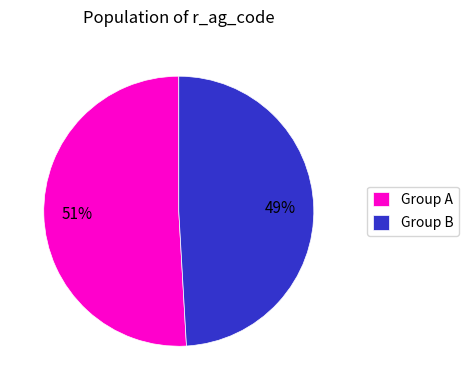

Which slice is the largest?

Group A